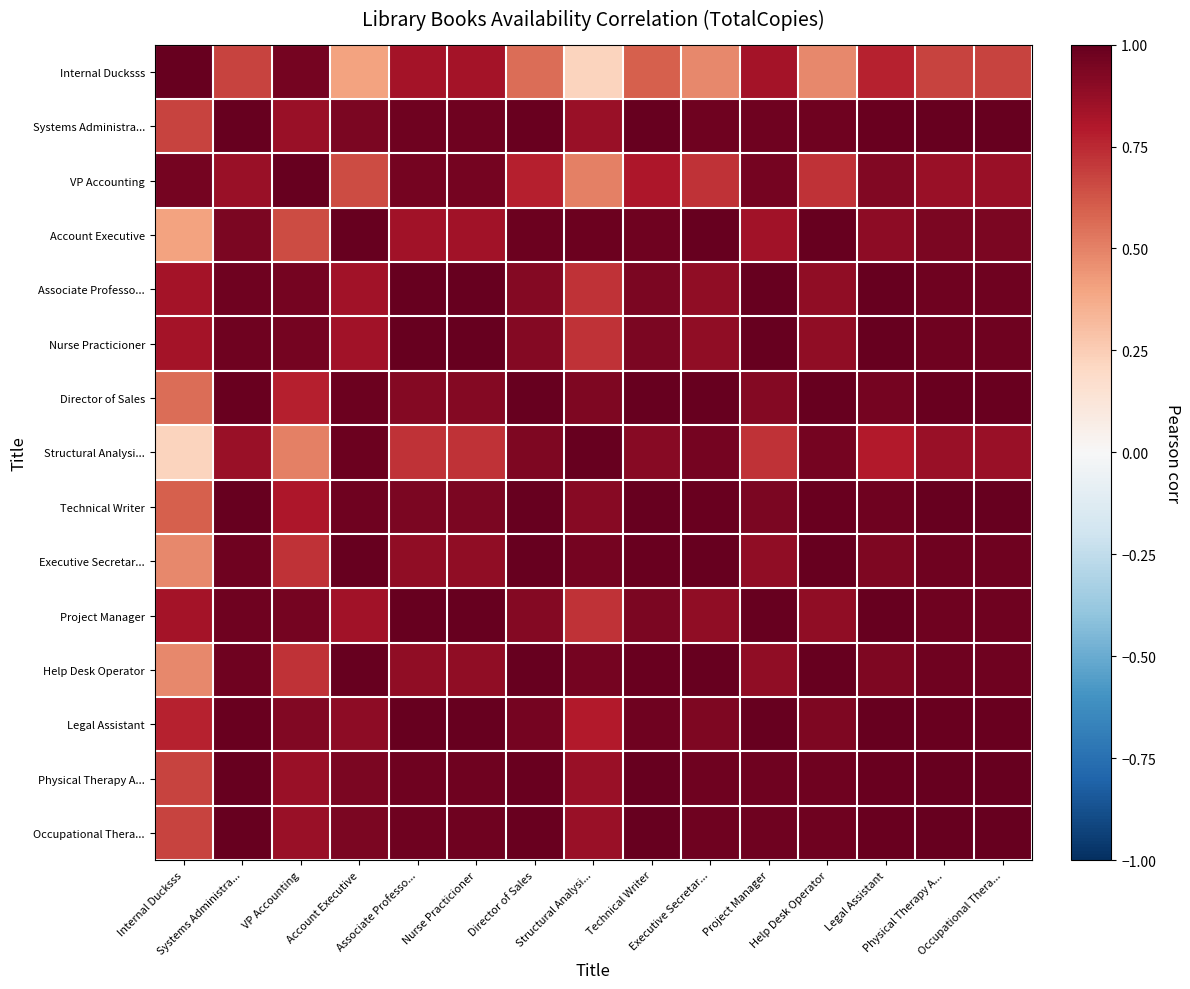

At which category is the sum across all series the highest?

Systems Administra...